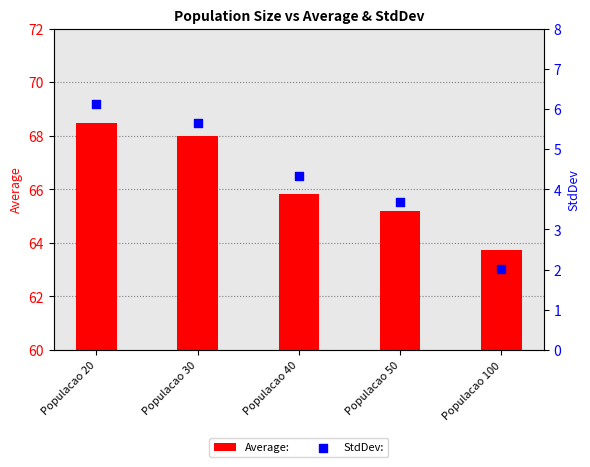

What is the total value across all series at Populacao 40?

70.2